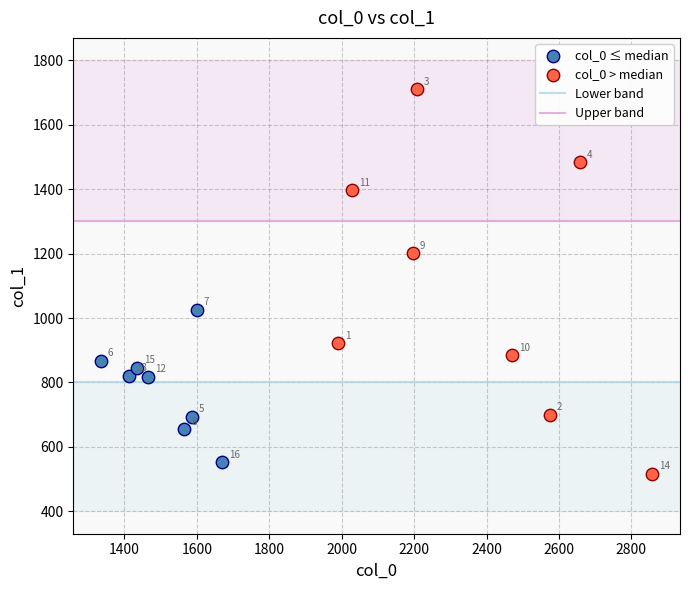

Which series contains the lowest Y value?

col_0 > median